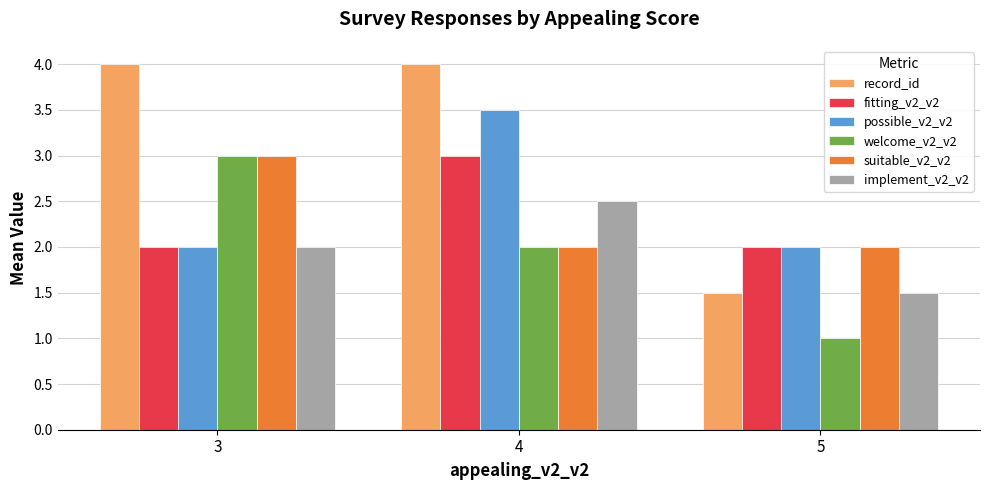

Which category has the highest value in the fitting_v2_v2 series?

4